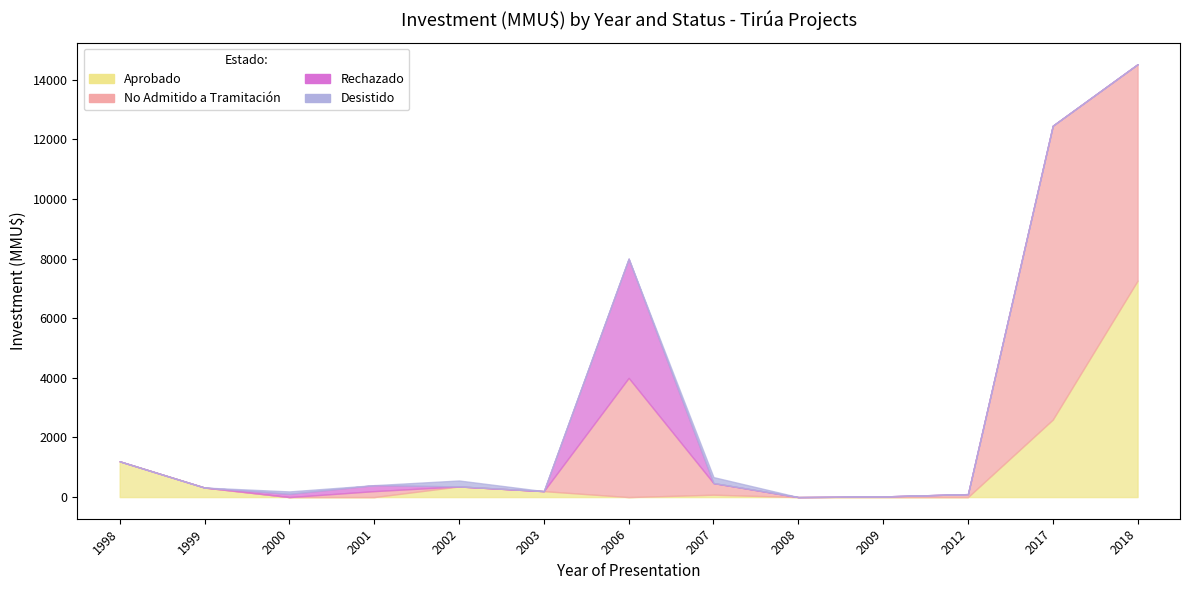

What is the maximum value for Aprobado?

7263